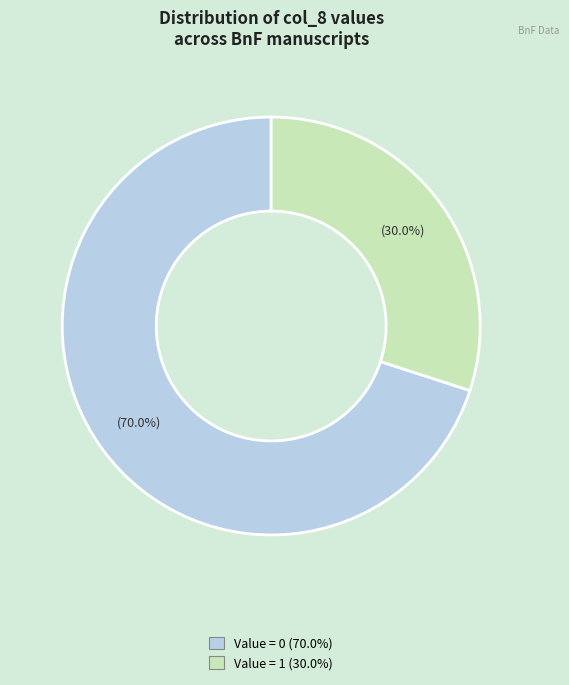

Does any single category account for the majority?

Yes